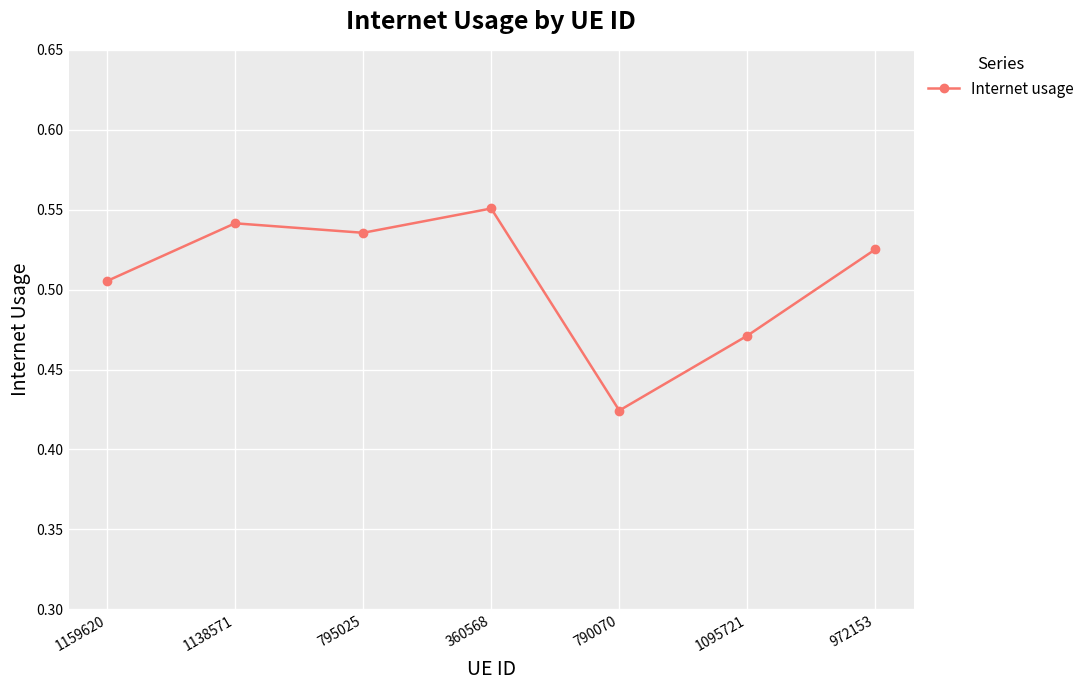

What is the difference between the second highest and minimum values?

0.1